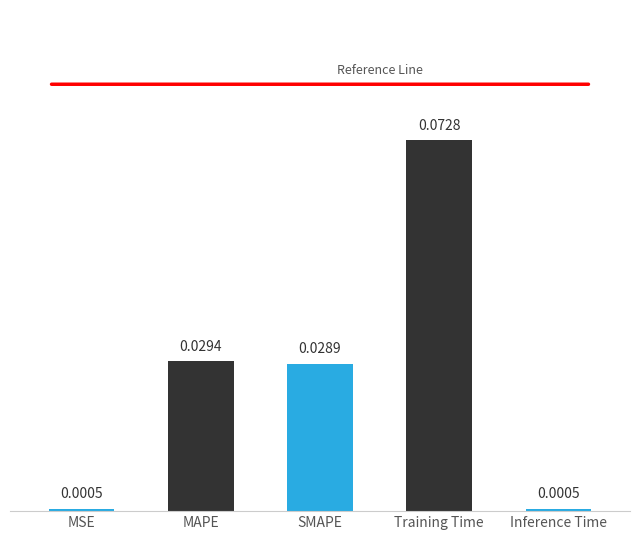

Which has a higher value, MAPE or MSE?

MAPE